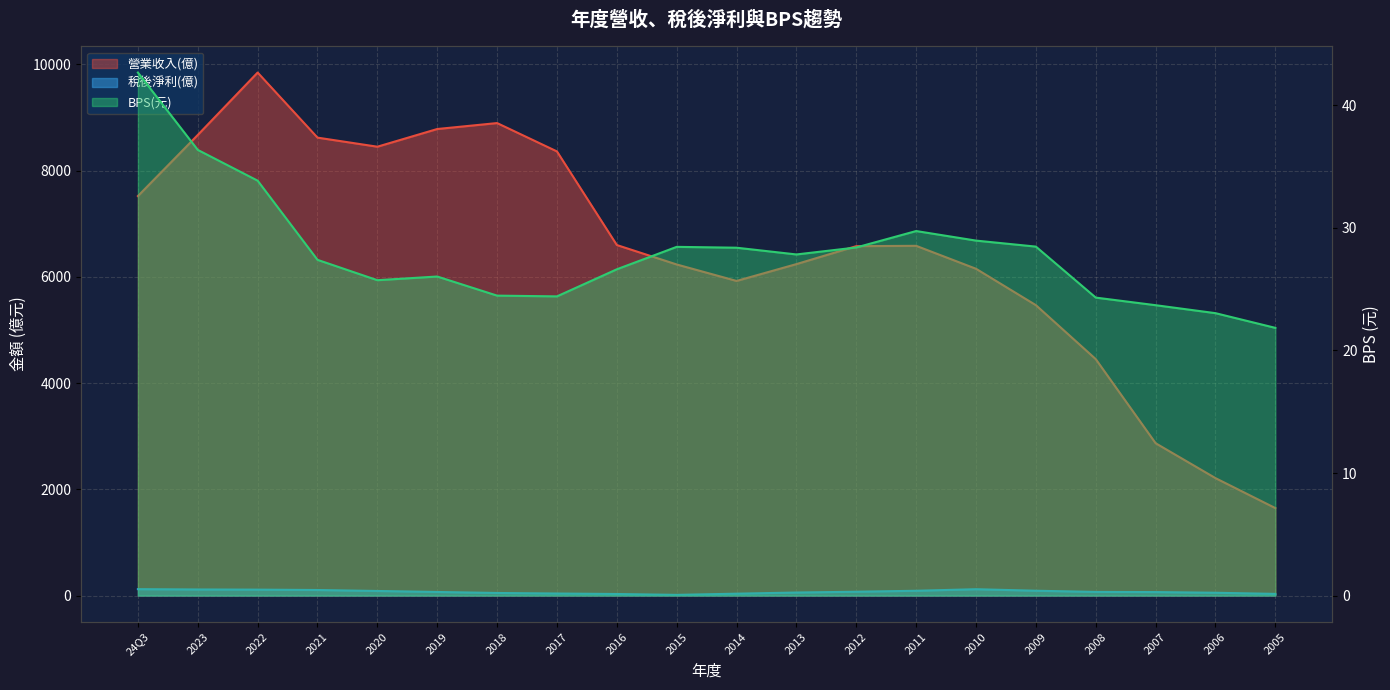

What is the minimum value for BPS(元)?

21.8